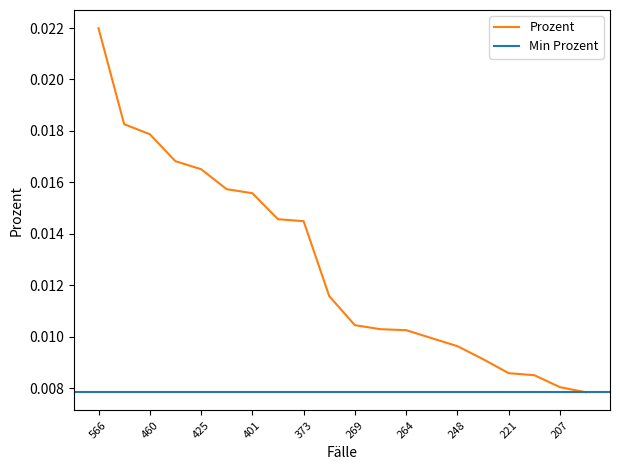

At which category does the chart reach its minimum across all series?

202